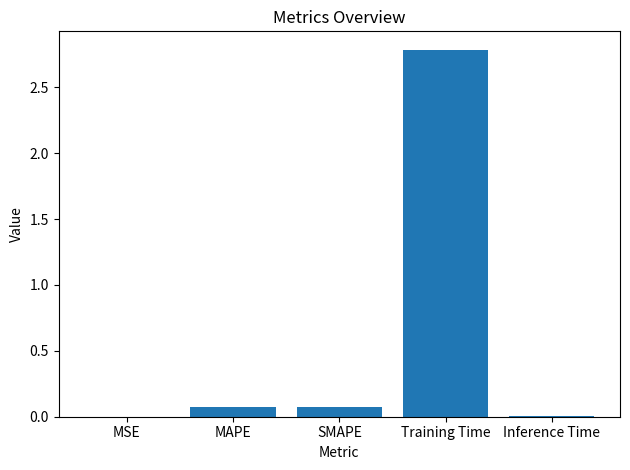

At which category does the chart reach its peak across all series?

Training Time